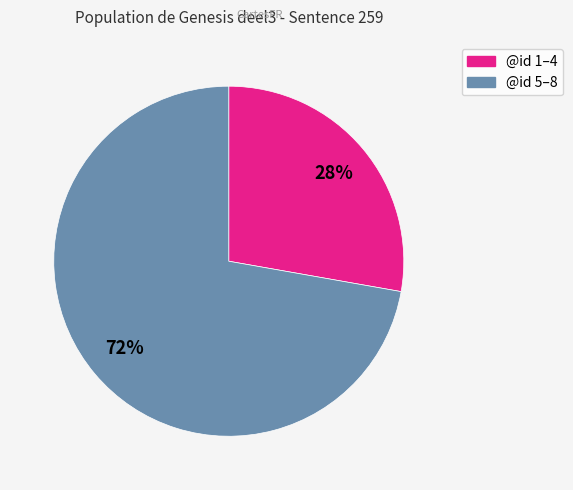

Does any single category account for the majority?

Yes